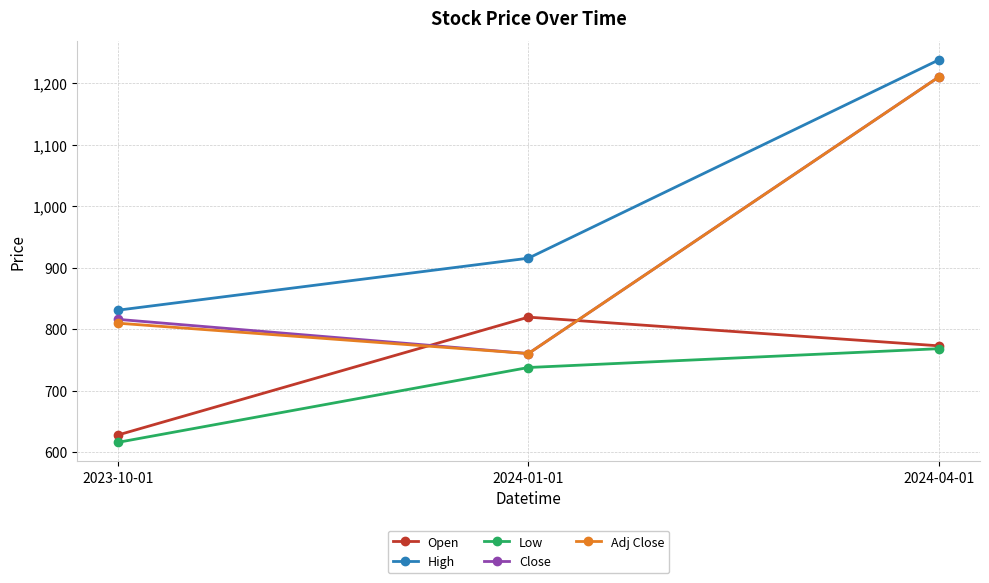

Rank the categories by Open value from lowest to highest.

2023-10-01, 2024-04-01, 2024-01-01